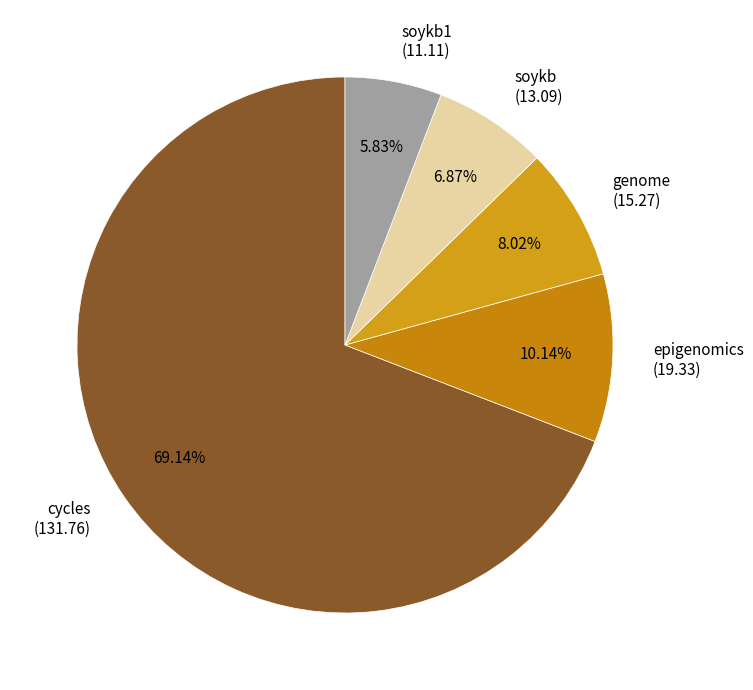

Is the sum of soykb1 (11.11) and genome (15.27) greater than half?

No